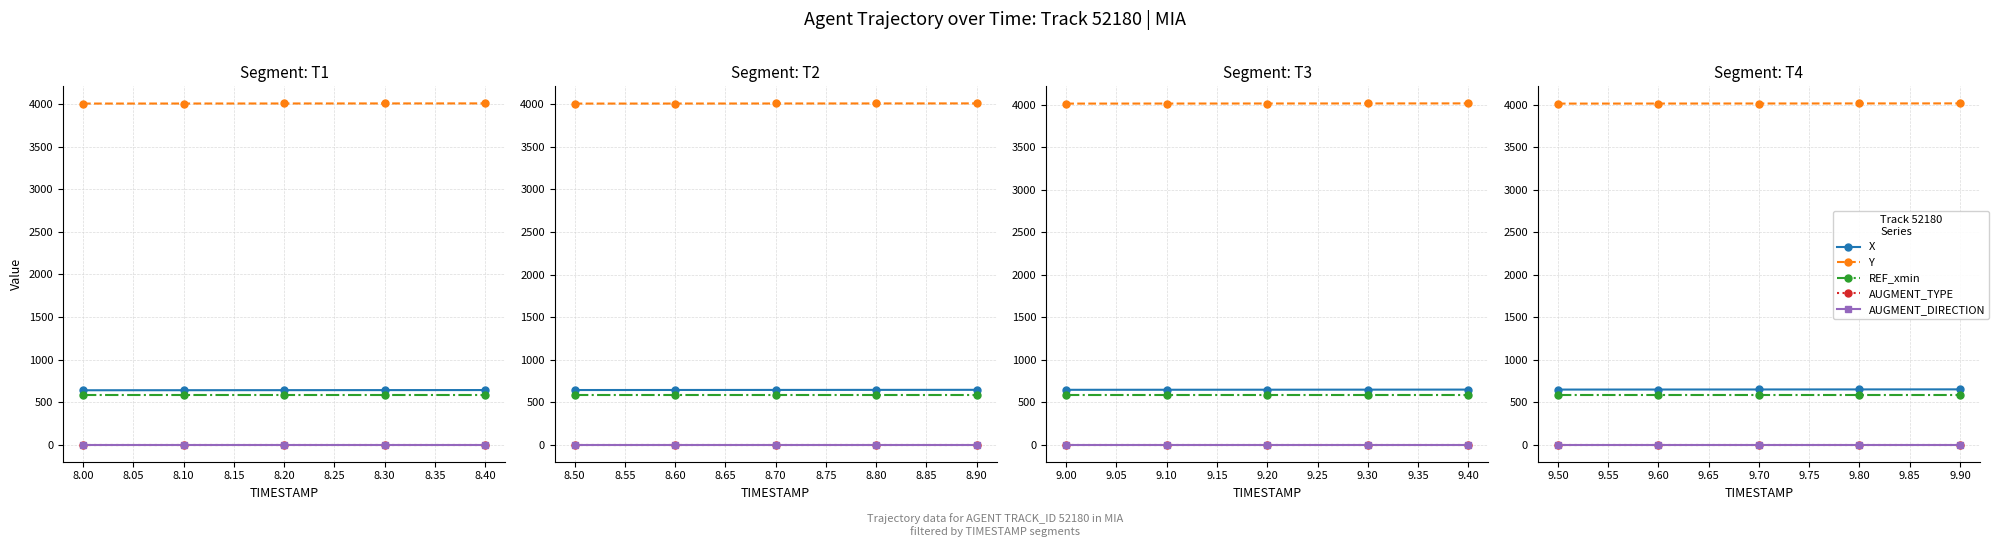

Rank the series at 9.50 from lowest to highest value.

AUGMENT_TYPE, AUGMENT_DIRECTION, REF_xmin, X, Y